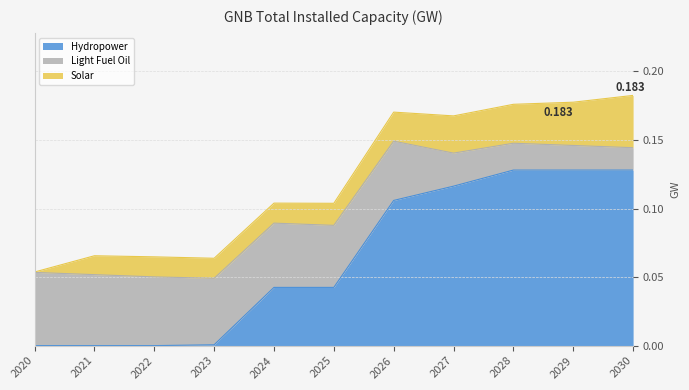

Where is the first local maximum for Solar?

2022